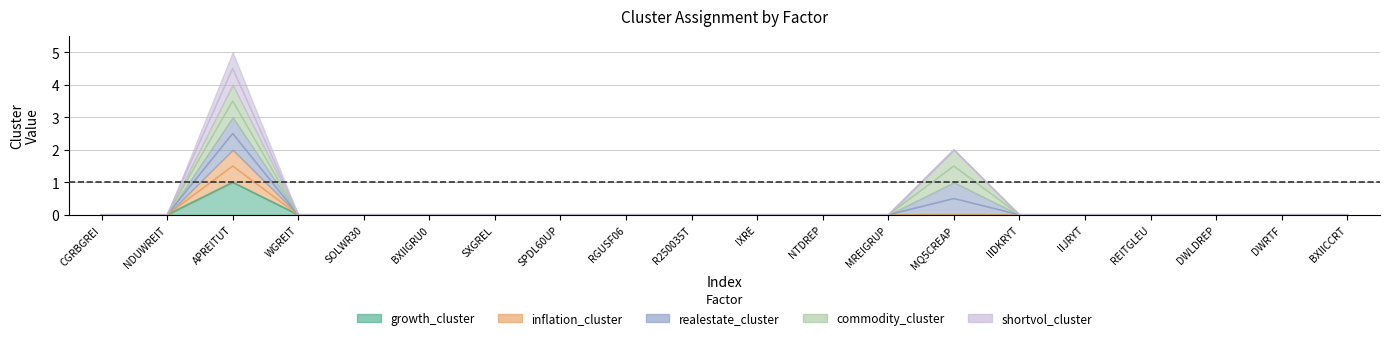

True or false: growth_cluster and shortvol_cluster cross at least once.

False